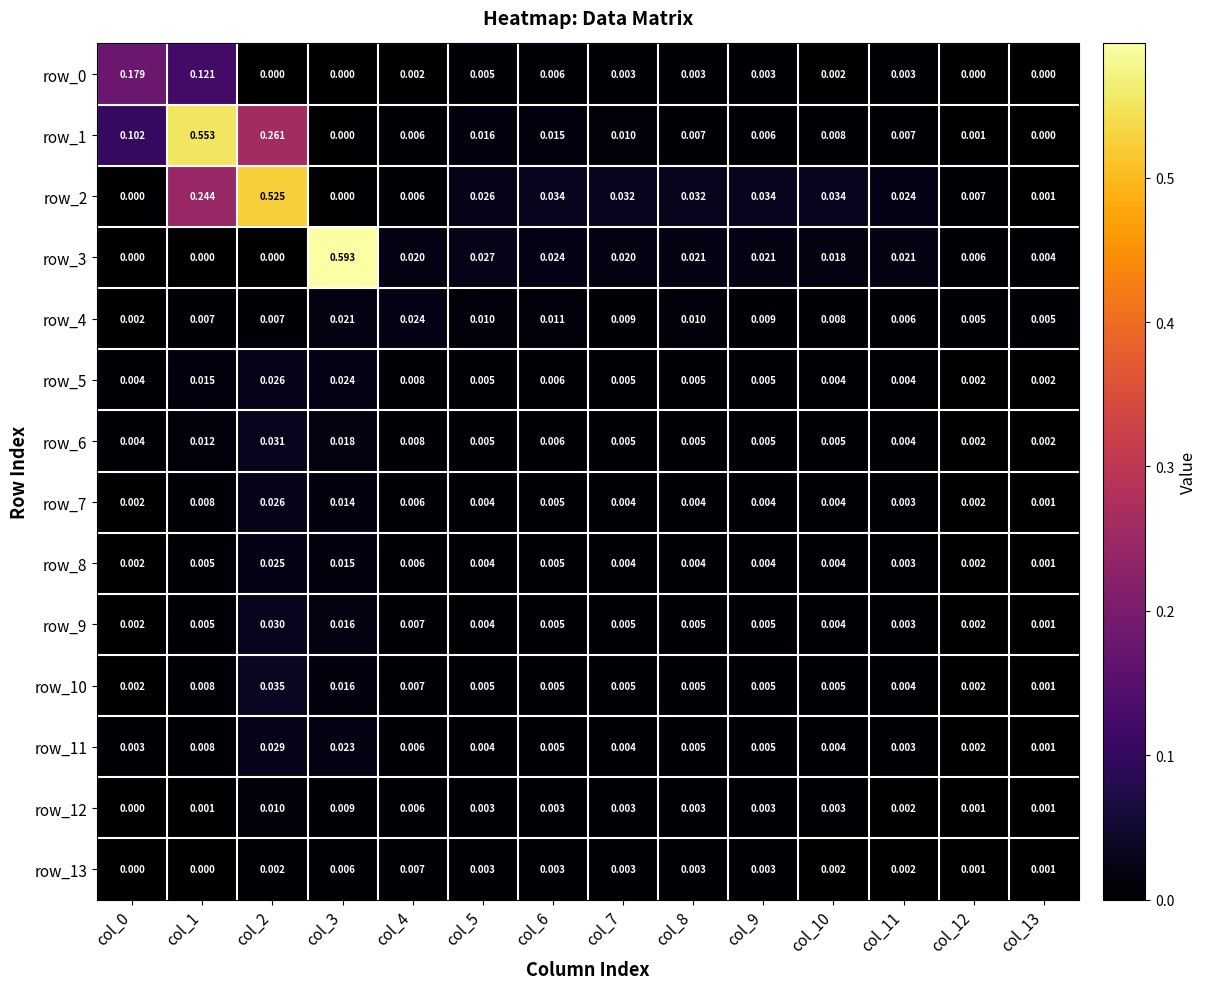

Which has a higher value, col_4 or col_0?

col_0